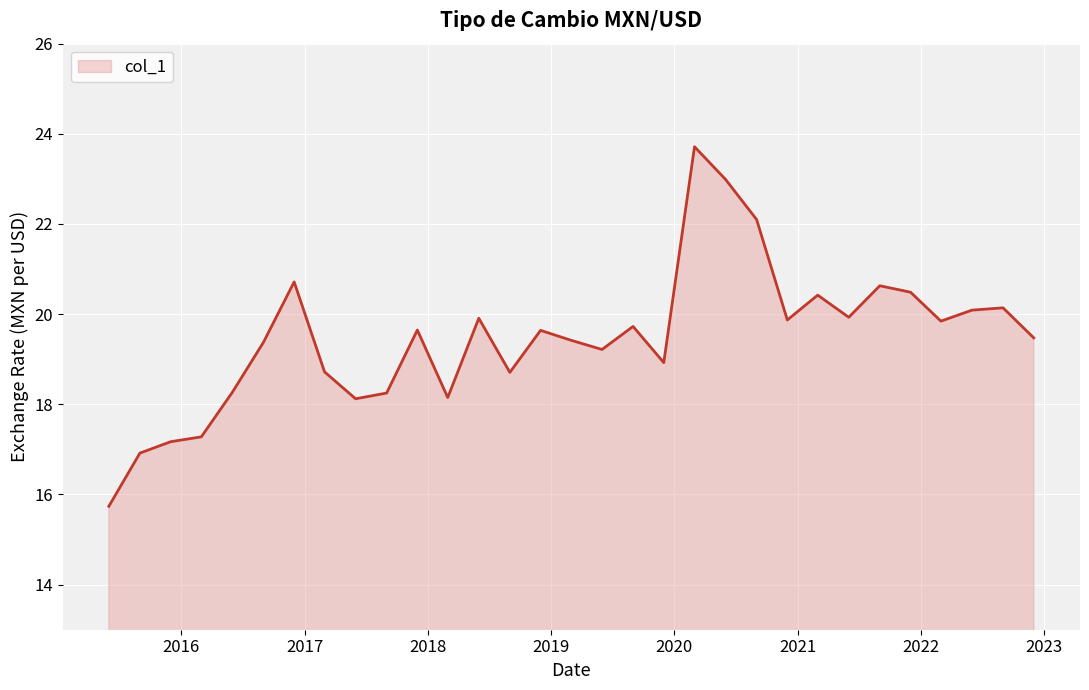

How many lines are shown in the chart?

1